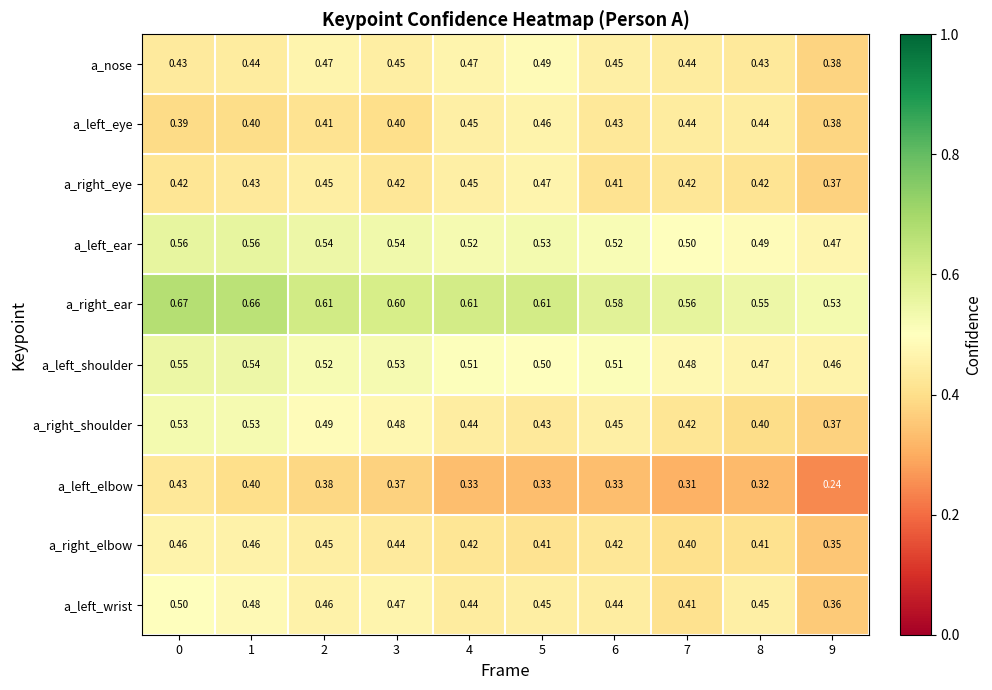

Count the number of categories in the chart.

10